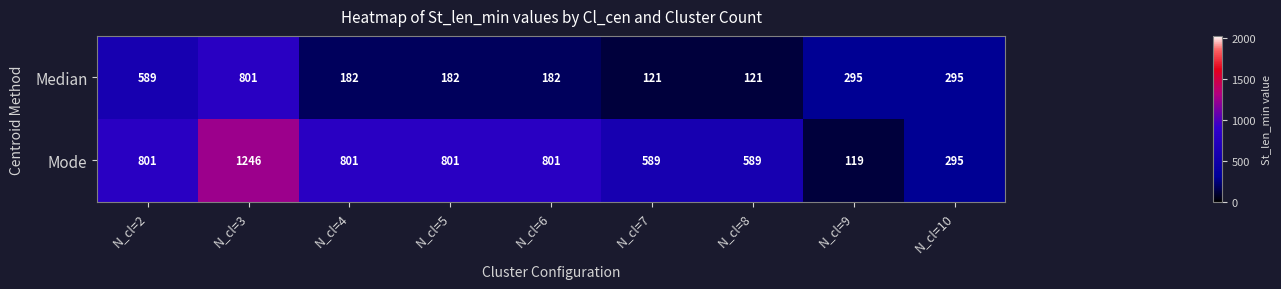

At which category does the chart reach its peak across all series?

N_cl=3